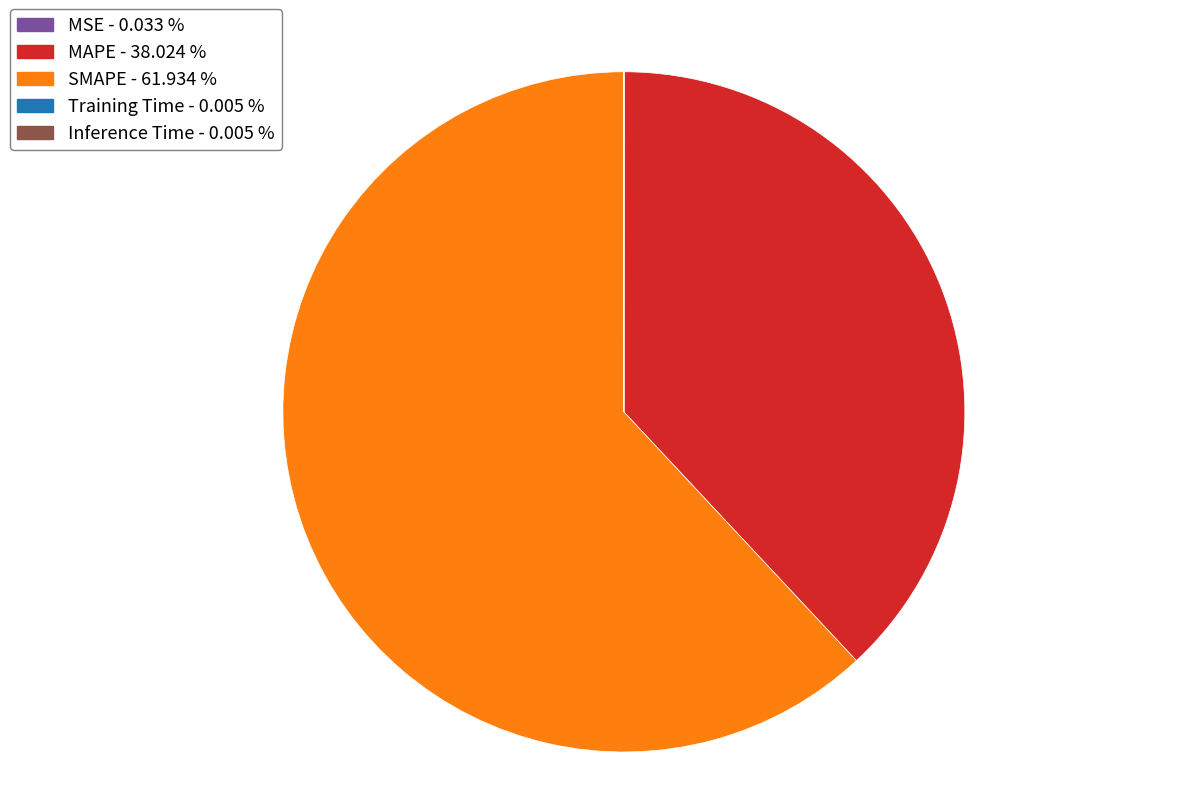

Does any single category account for the majority?

Yes